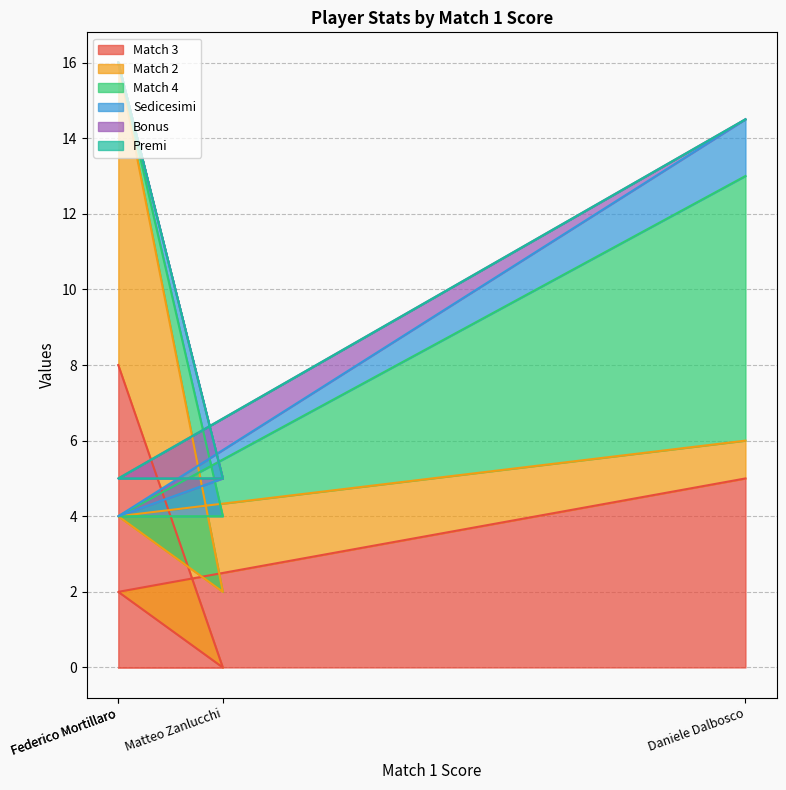

The value of Match 4 at Federico Mortillaro is 2.5. True or false?

False